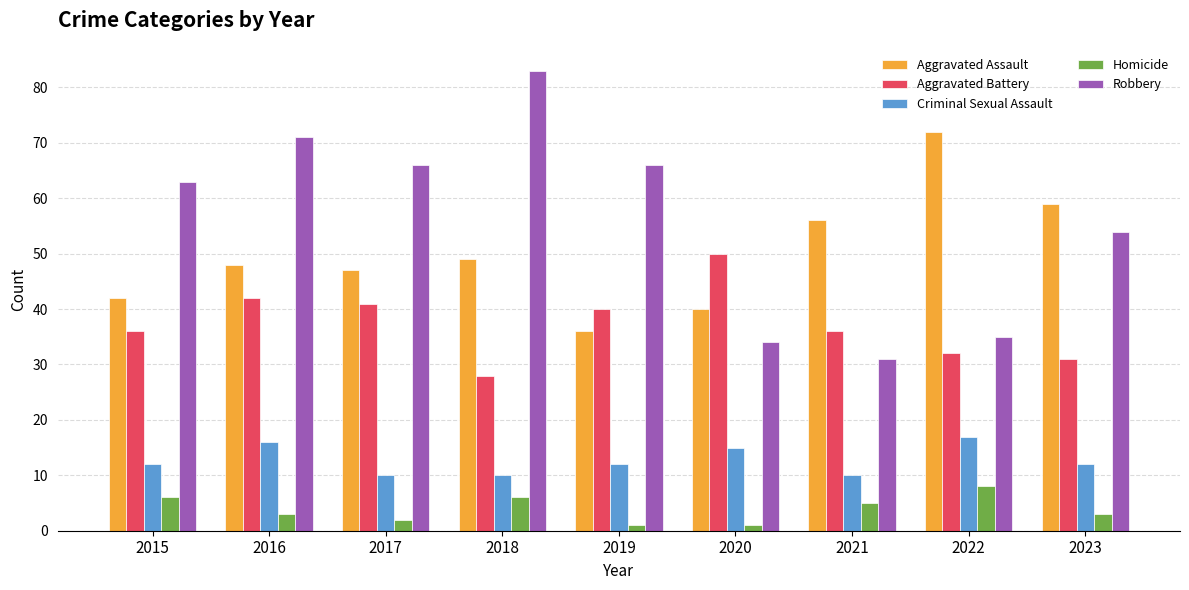

What is the value of the Homicide bar at the 3rd from the left?

2